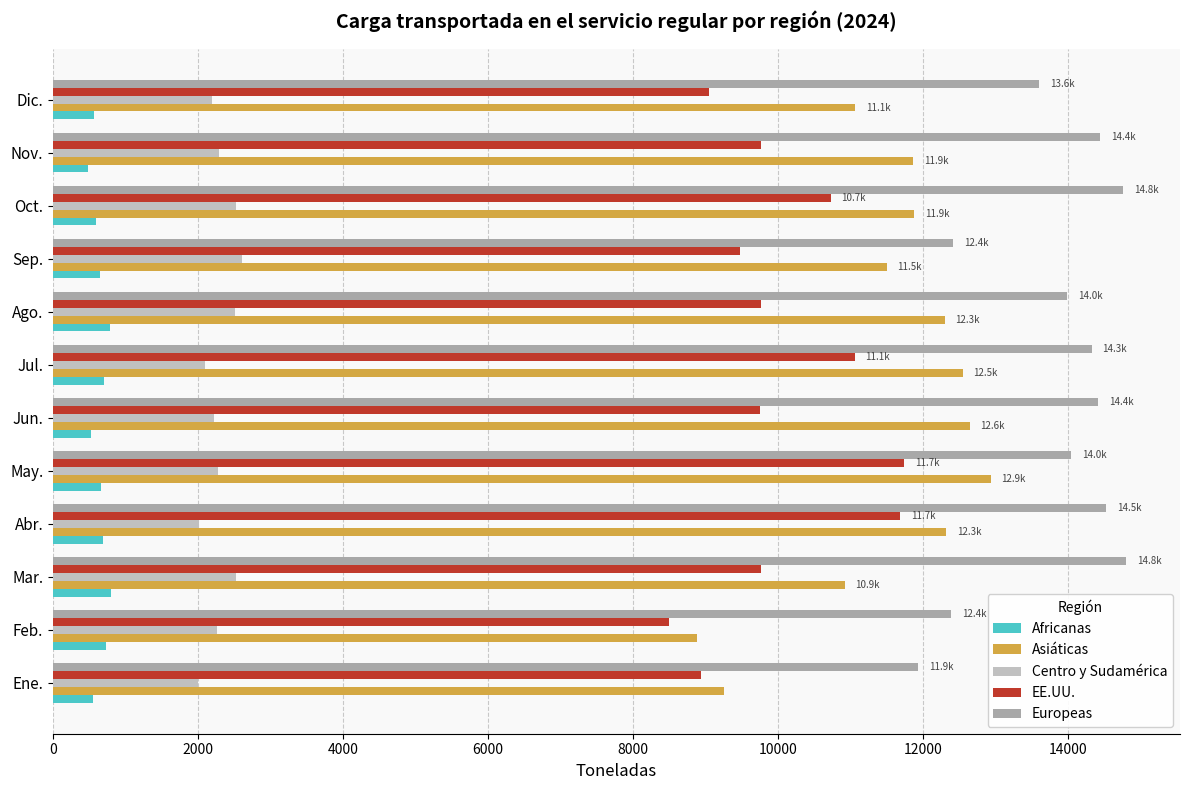

Which series has the largest total across all categories?

Europeas